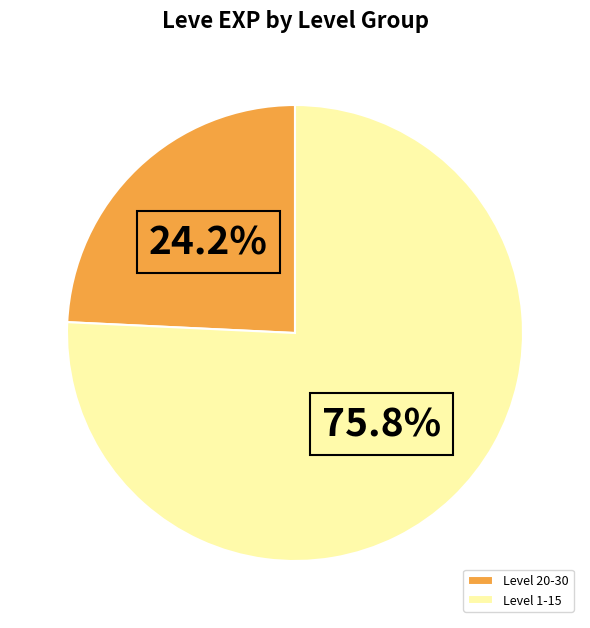

Which category accounts for the majority?

Level 1-15